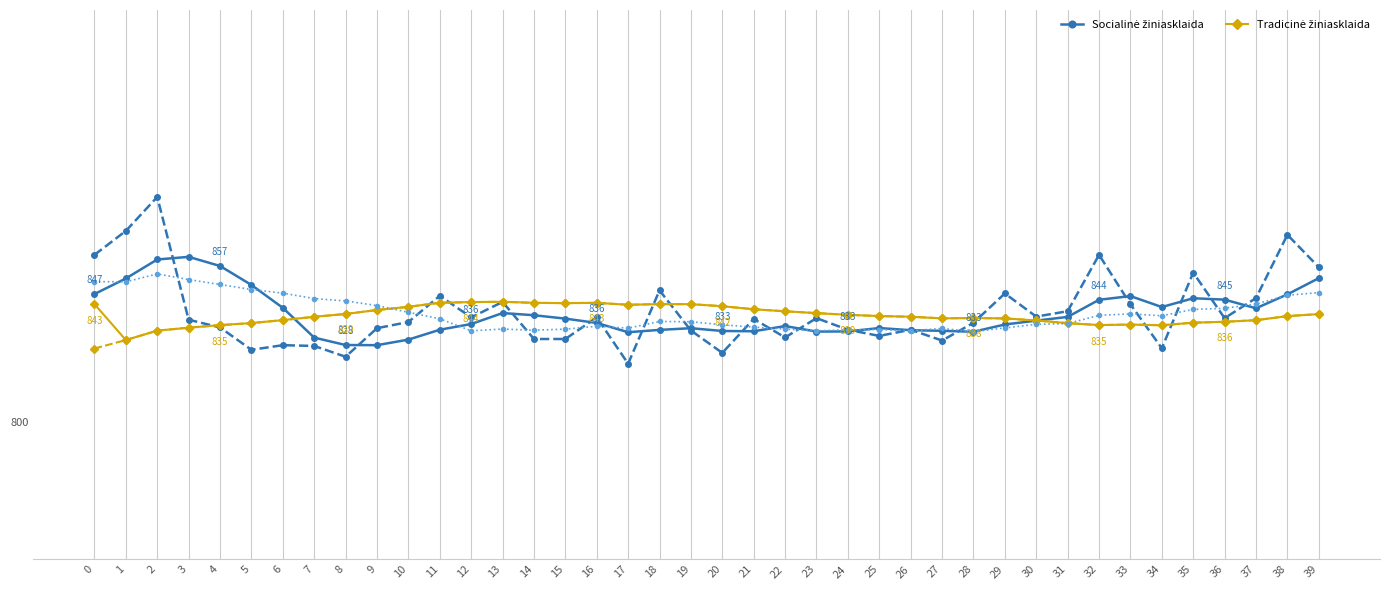

Is it true that Tradicinė žiniasklaida equals 843.4 at 16?

True